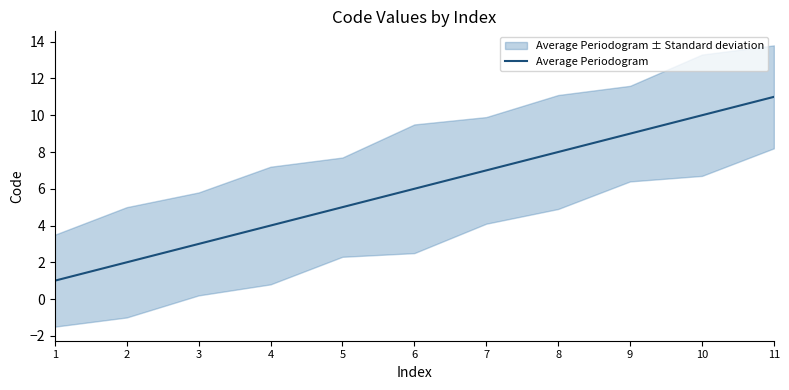

True or false: there are more than 1 points higher than both neighbors.

False